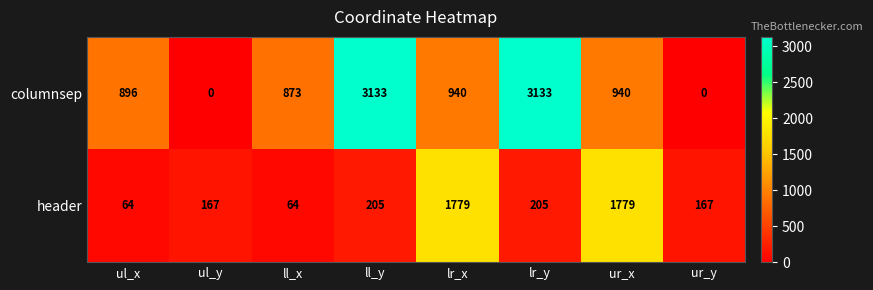

What is the spread (max minus min) of values at ul_y?

167